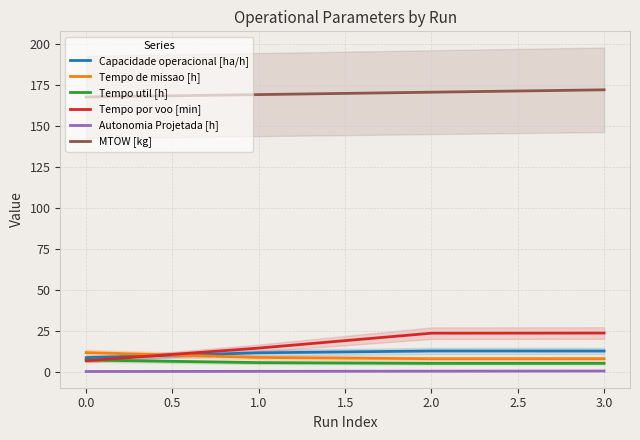

What is the maximum value for Tempo de missao [h]?

11.7